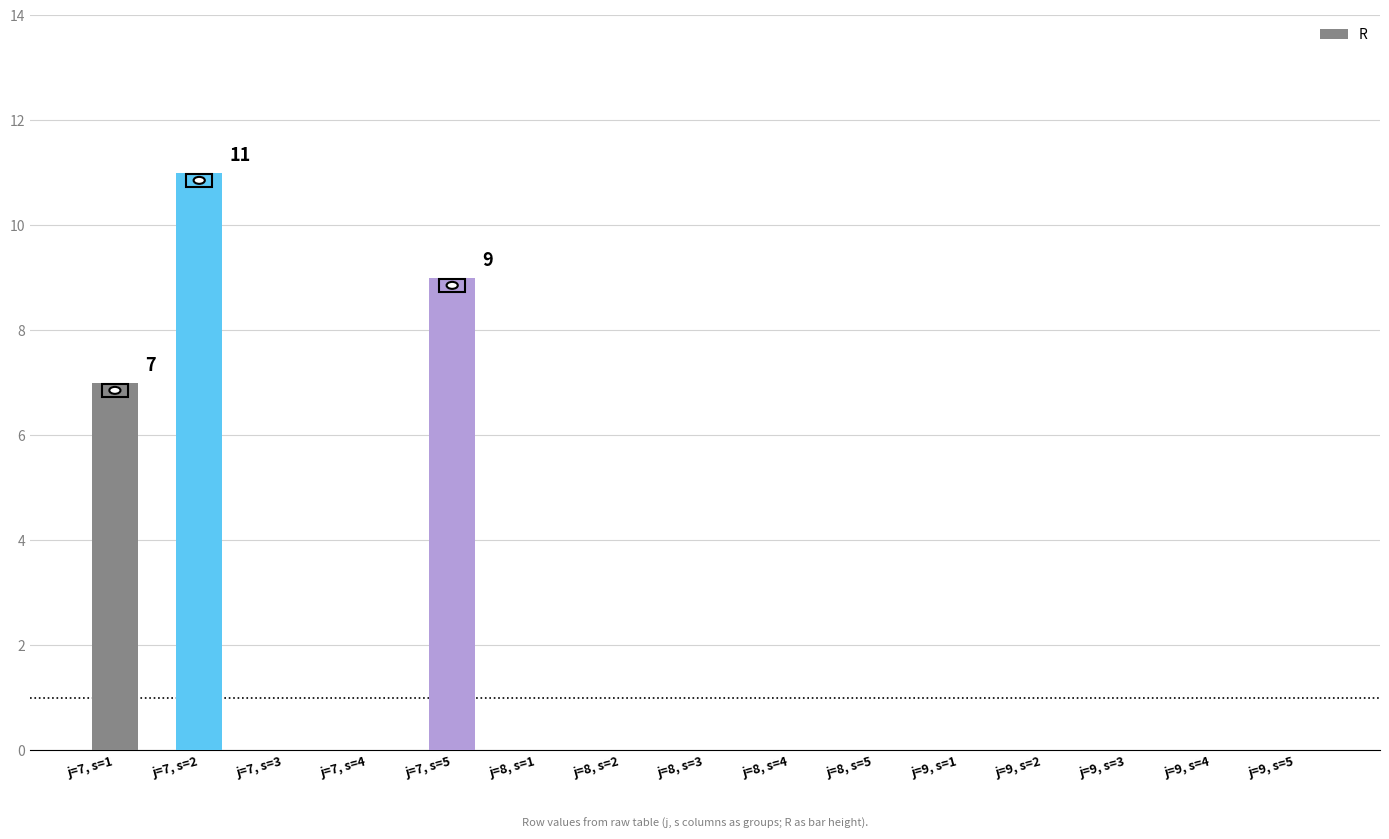

Reading left to right, list all the values displayed in this chart.

7	11	0	0	9	0	0	0	0	0	0	0	0	0	0